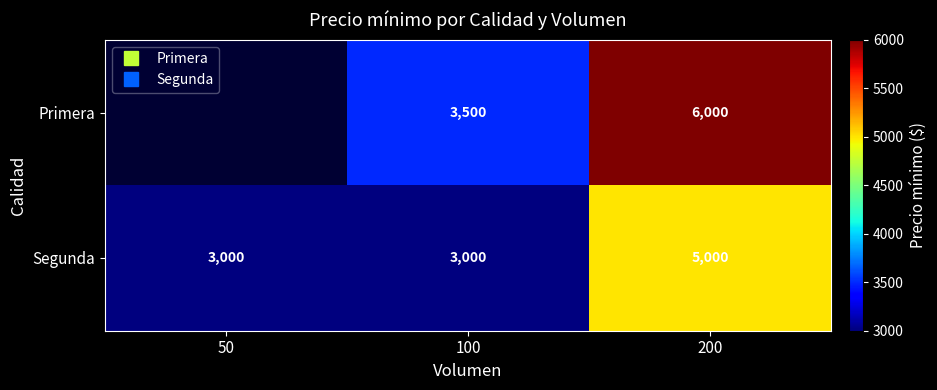

At 200, list the series in order from smallest to largest.

Segunda, Primera